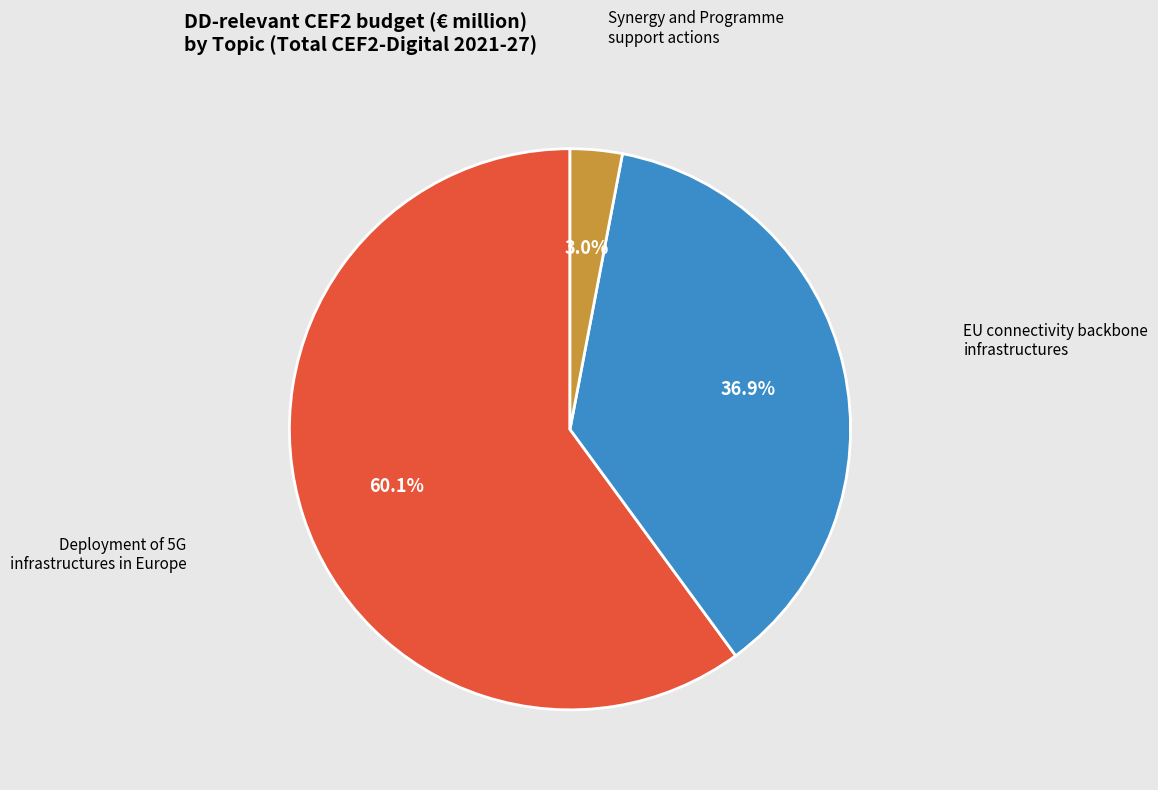

Is it true that EU connectivity backbone infrastructures is 37% of the pie?

True